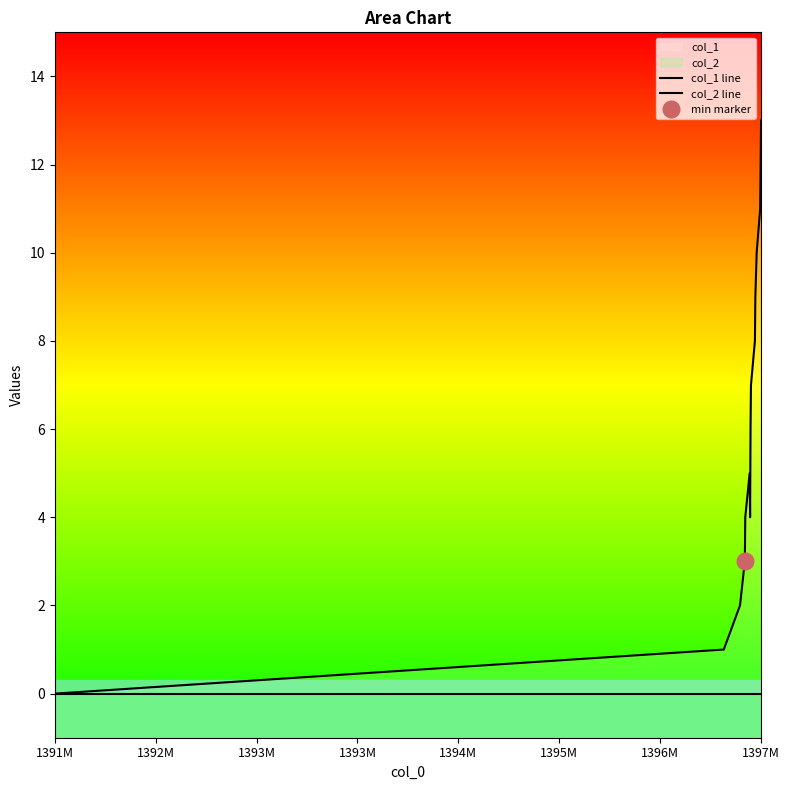

True or false: col_1 line and col_2 line cross at least once.

False